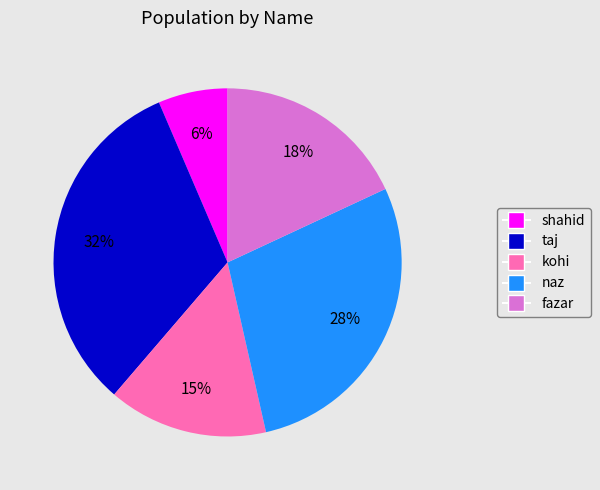

Between naz and fazar, which is larger?

naz